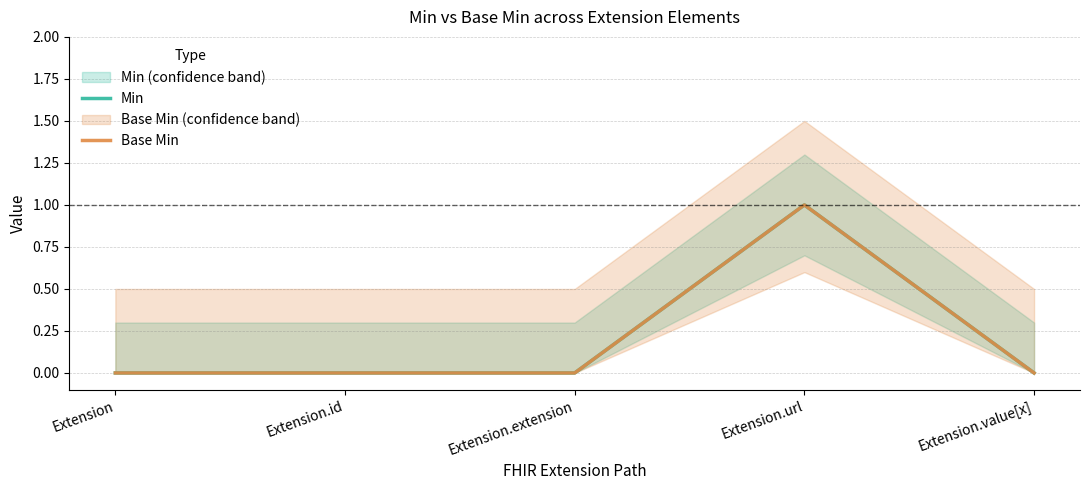

True or false: Base Min and Min cross at least once.

False